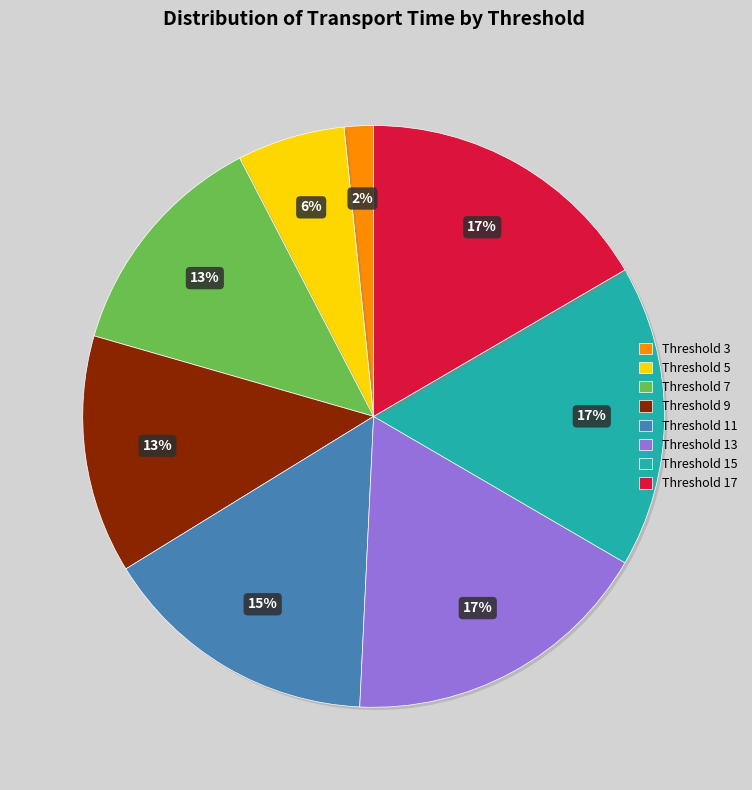

To the nearest percent, what is the average slice percentage?

12%